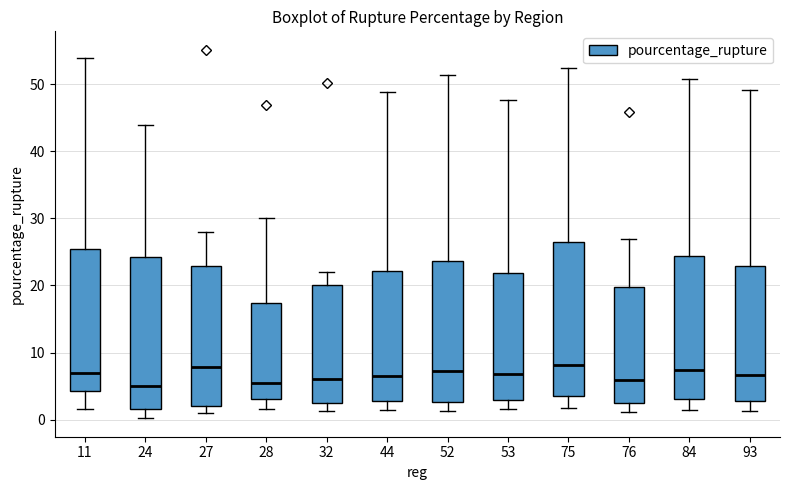

Where does the upper whisker of the box at x = 28 end on the y-axis? The values are not printed on the chart, so give them approximately, as read against the axis.

30